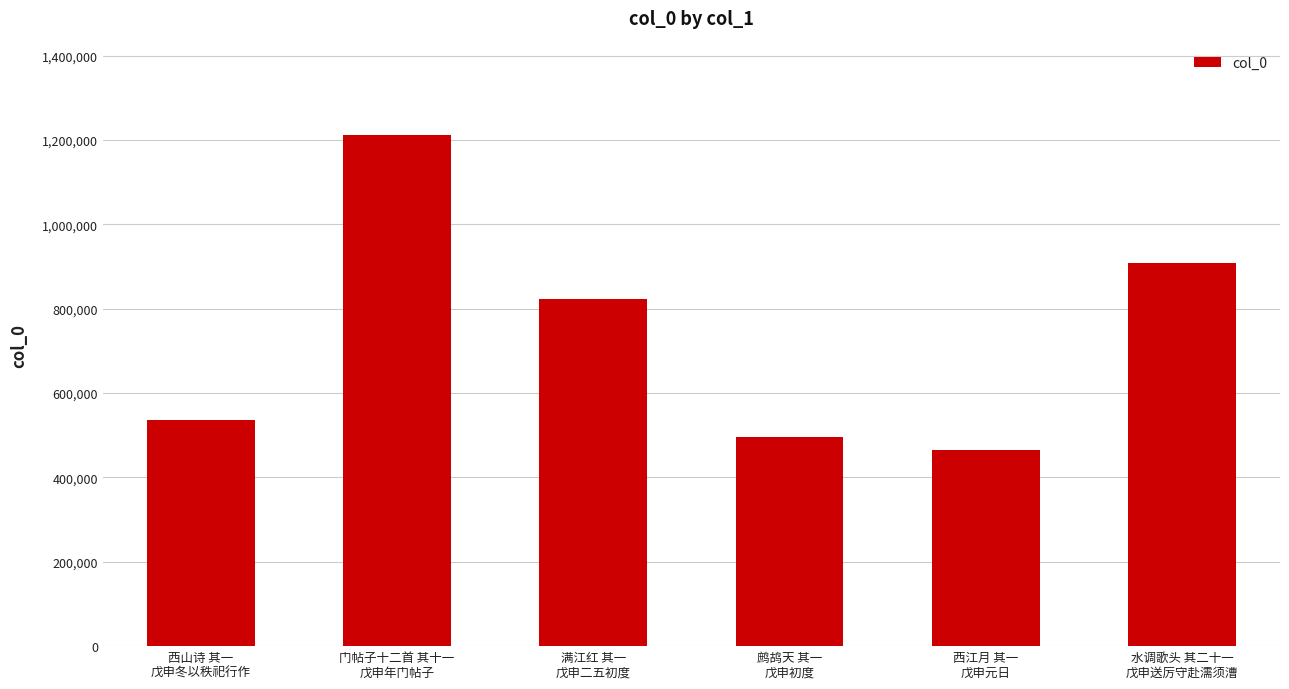

Reading left to right, what are all the values shown in this chart?

536309	1211077	824228	496504	464696	909536